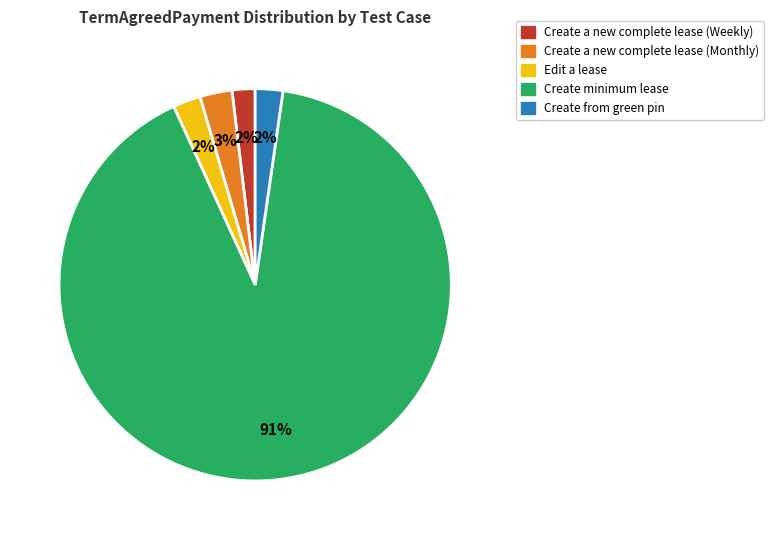

Does Create a new complete lease (Weekly) represent more than half of the total?

No